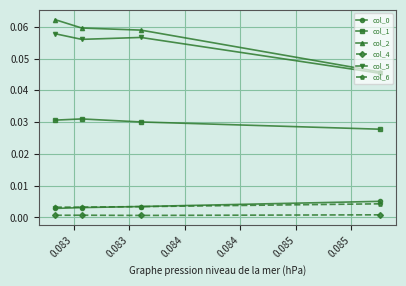

Which series has the widest spread of values?

col_2